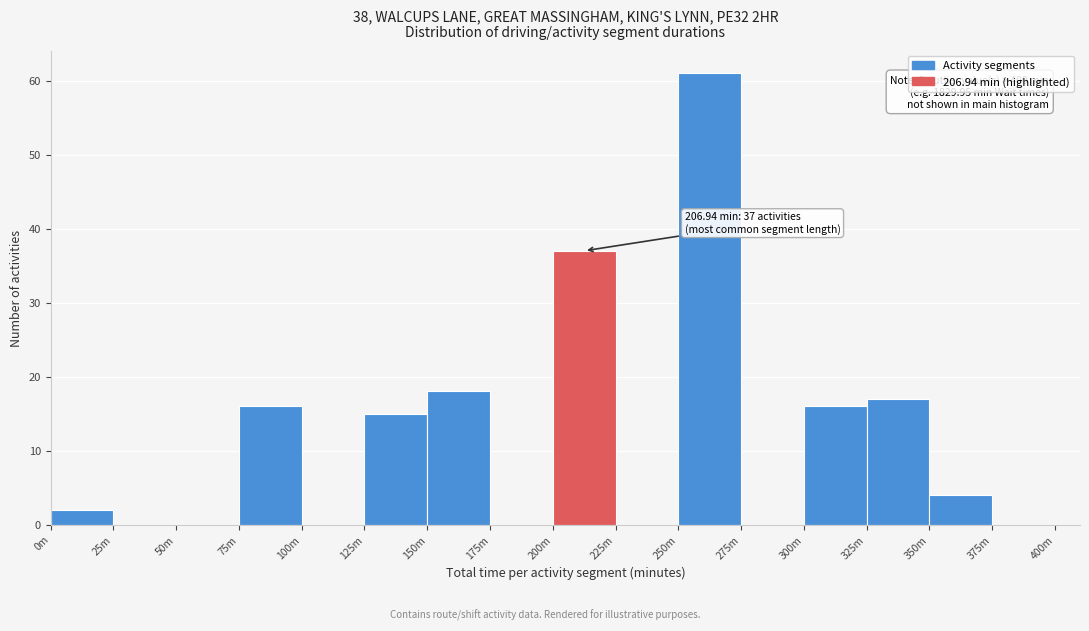

Reading right to left, what are all the values shown in this chart?

375m=0	350m=4	325m=17	300m=16	275m=0	250m=61	225m=0	200m=37	175m=0	150m=18	125m=15	100m=0	75m=16	50m=0	25m=0	0m=2